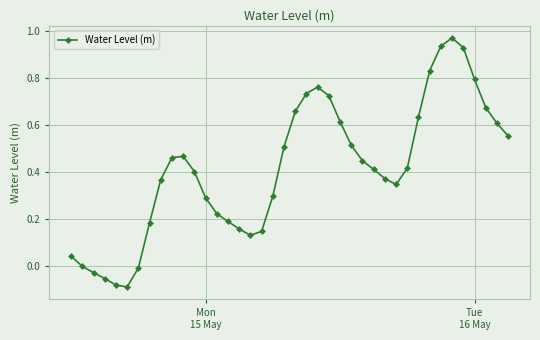

How many series are shown in this chart?

1